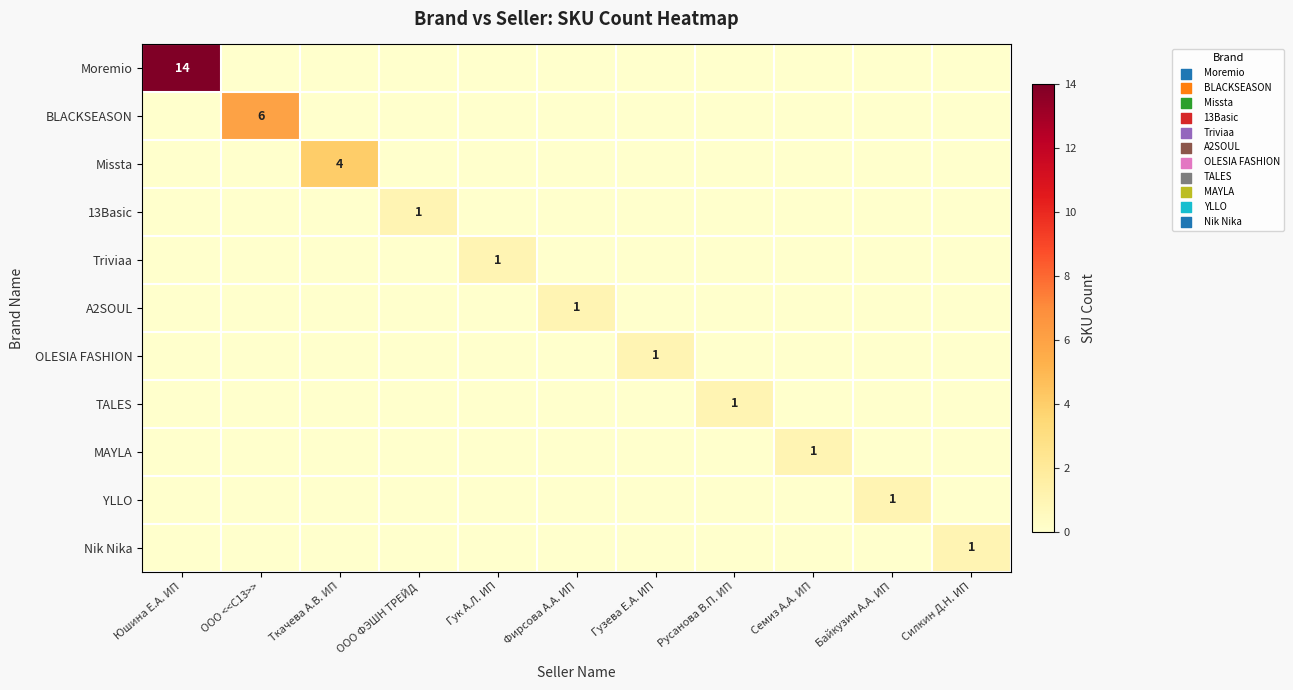

Is the value of Missta at Фирсова А.А. ИП greater than the value of MAYLA at Байкузин А.А. ИП?

No